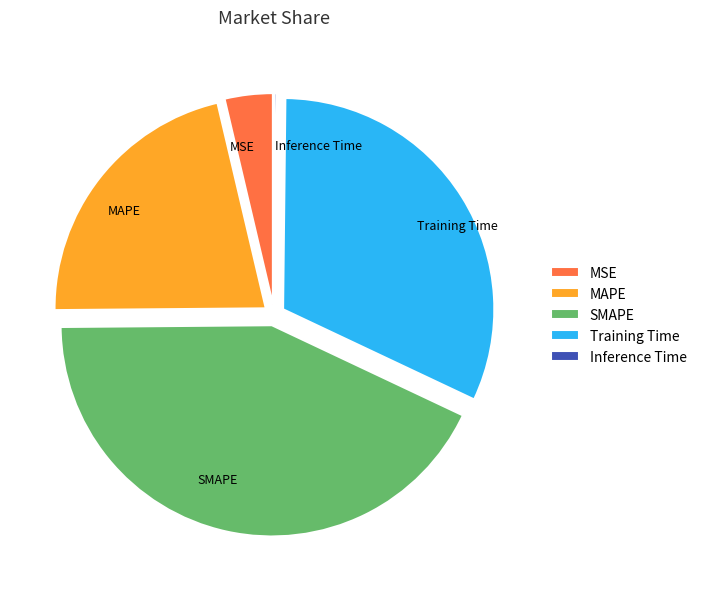

Combined, do MAPE and MSE account for over 50%?

No